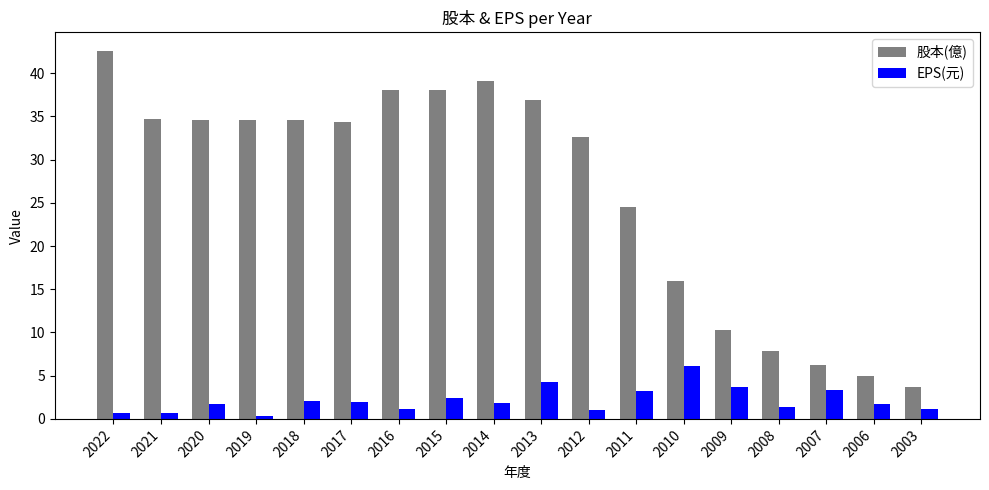

Is it true that 股本(億) equals 3.2 at 2008?

False